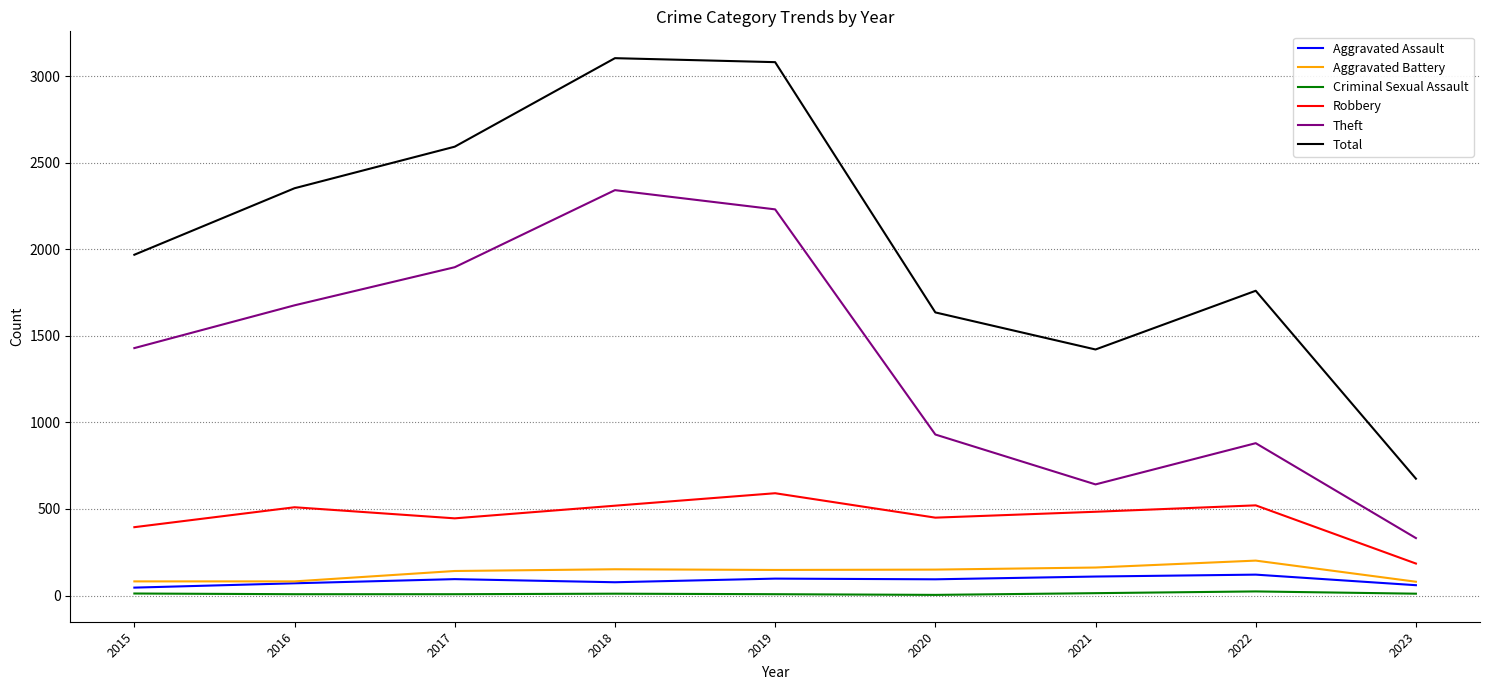

Count the number of data series in this chart.

6